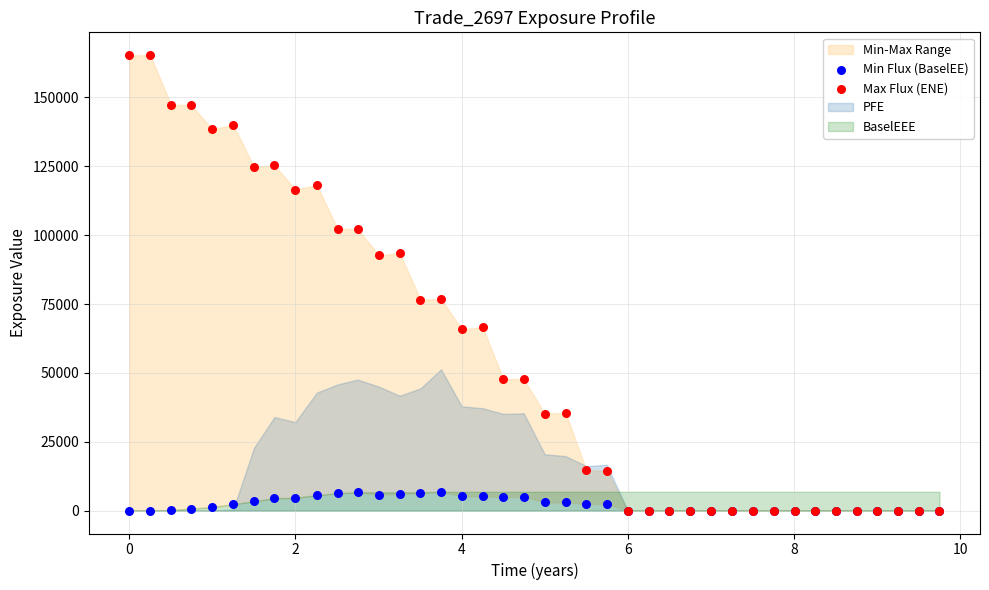

Which series has the widest spread of Y values?

Max Flux (ENE)